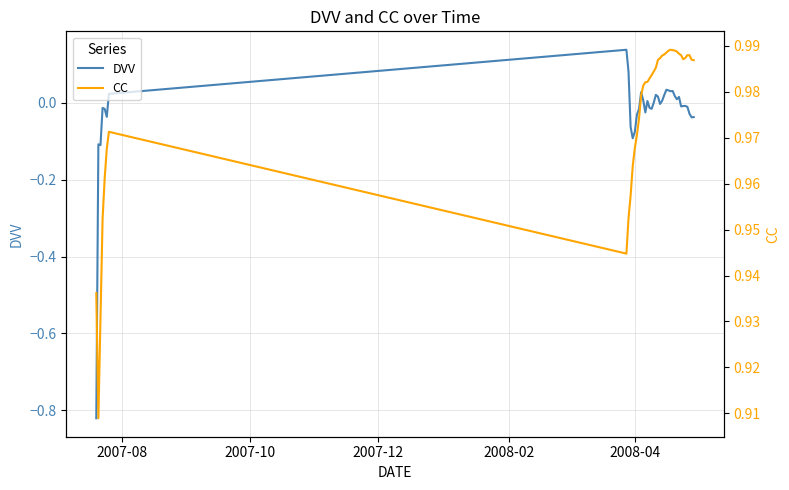

True or false: DVV and CC intersect in this chart.

False